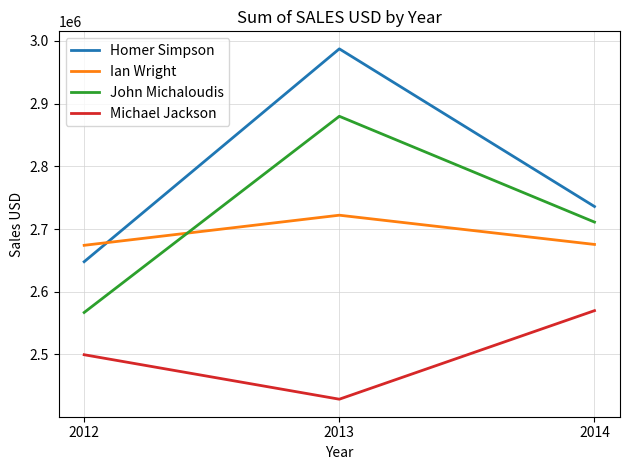

Does the chart display data point markers on the line(s)?

No